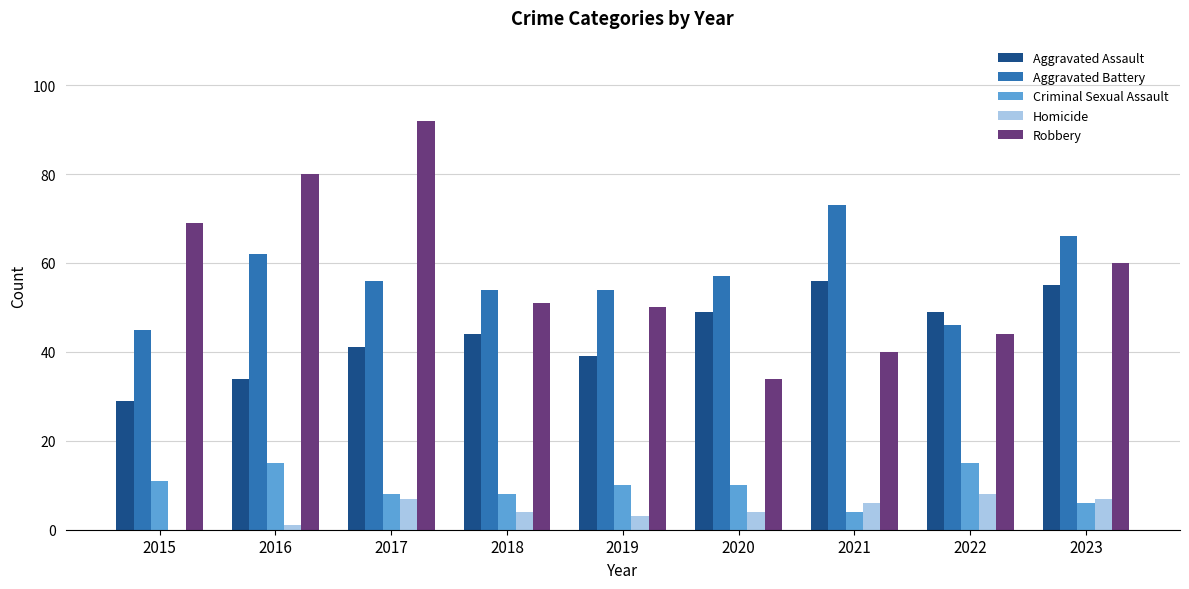

How many series are shown in this chart?

5